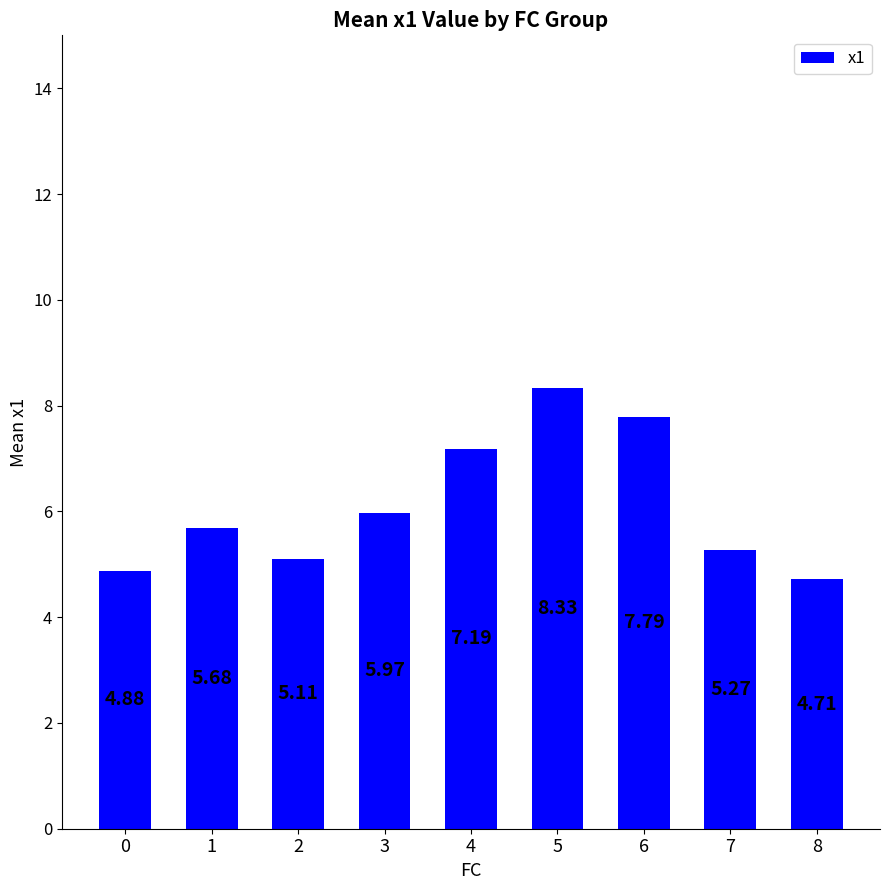

Rank the categories by value from highest to lowest.

5, 6, 4, 3, 1, 7, 2, 0, 8